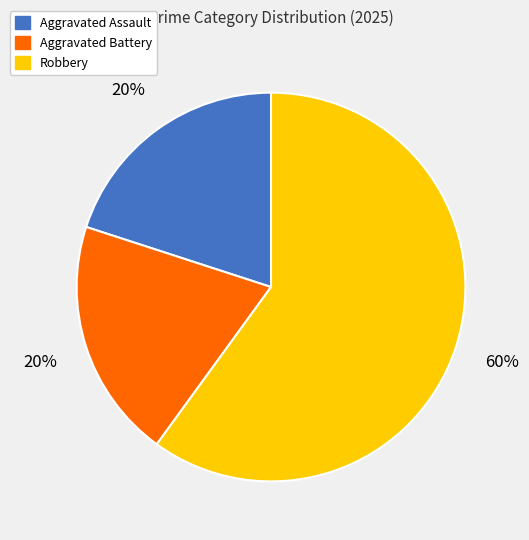

To the nearest percent, what is the difference between the largest and smallest slice percentages?

40%